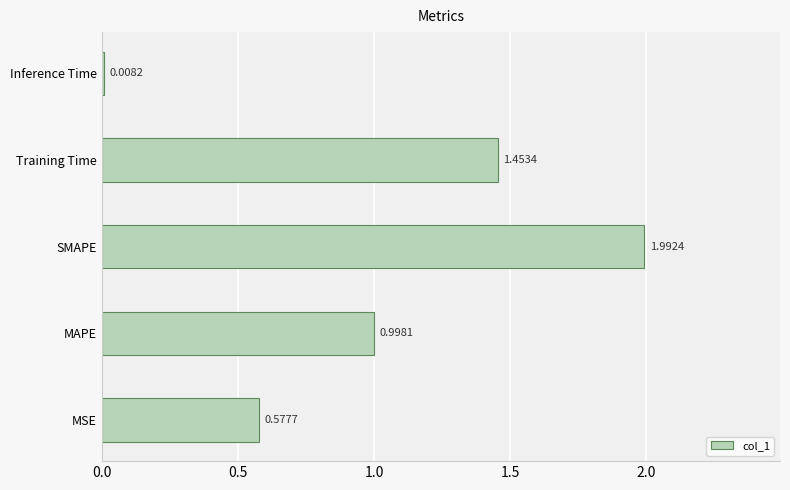

How many bars are there in total?

5